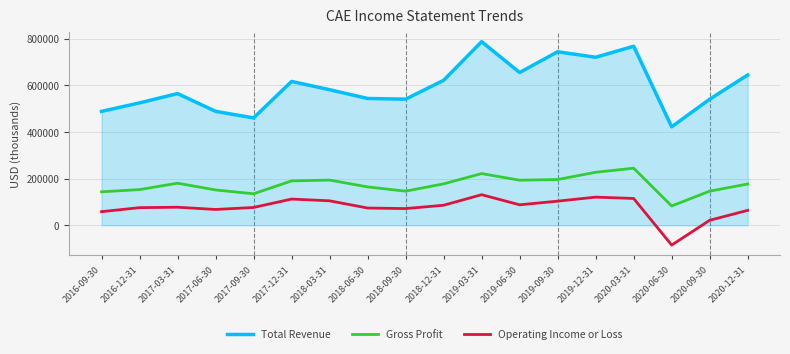

What is the sum of all Total Revenue values?

10706900